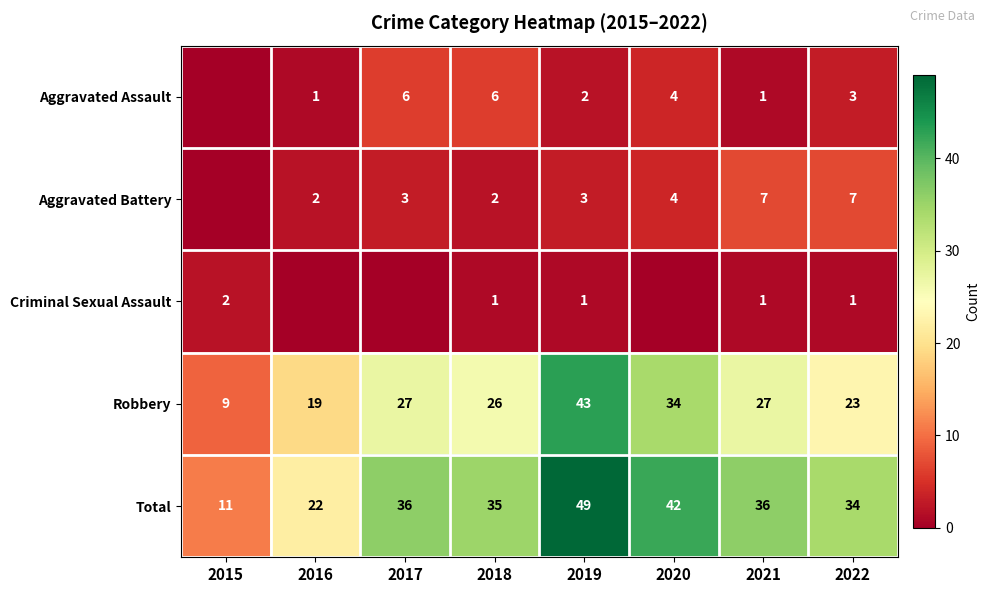

The Aggravated Battery series shows 3 at 2016. True or false?

False